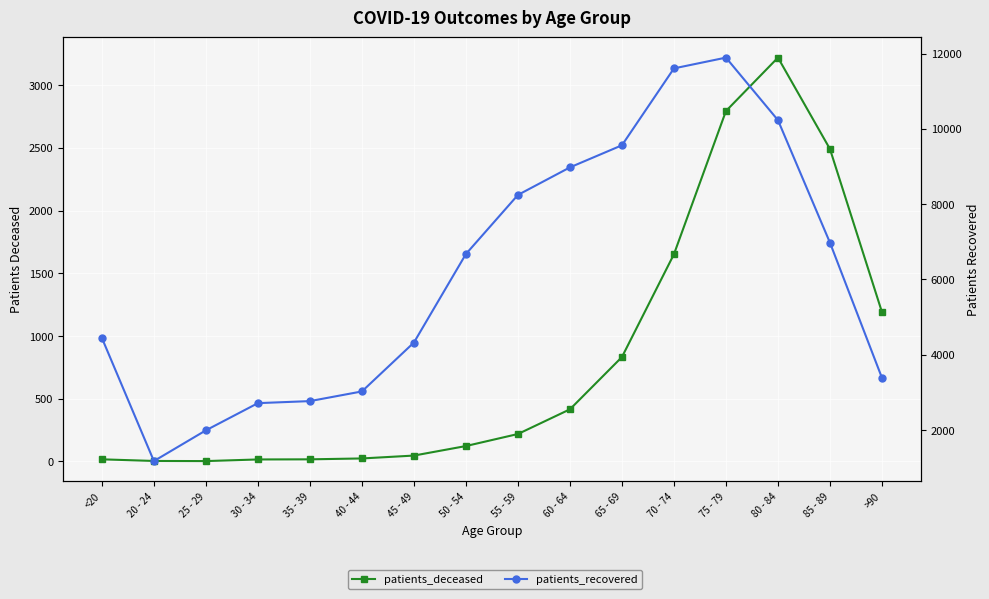

What is the value of the patients_deceased point at the 5th from the left?

17